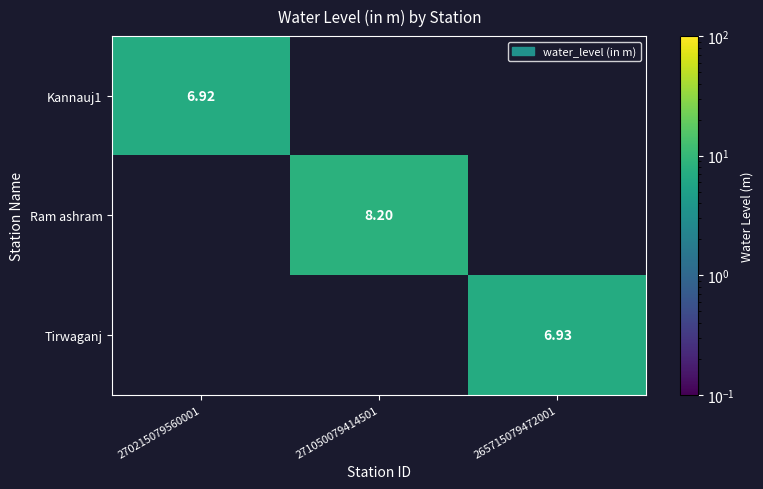

Is it true that Tirwaganj equals 4.8 at 265715079472001?

False